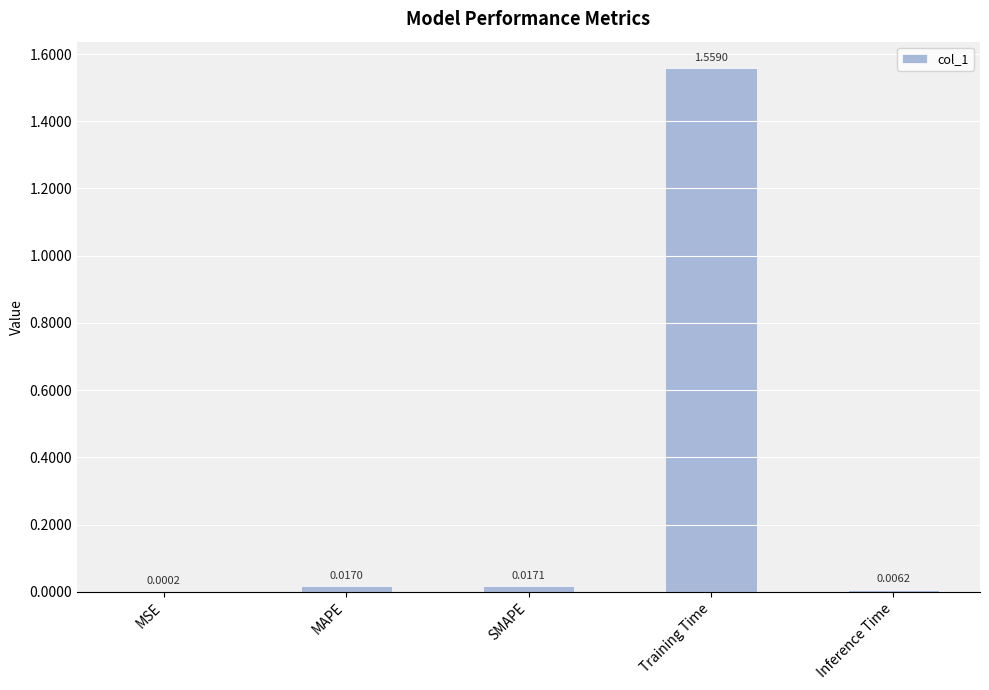

Which label corresponds to the largest value in the chart?

Training Time